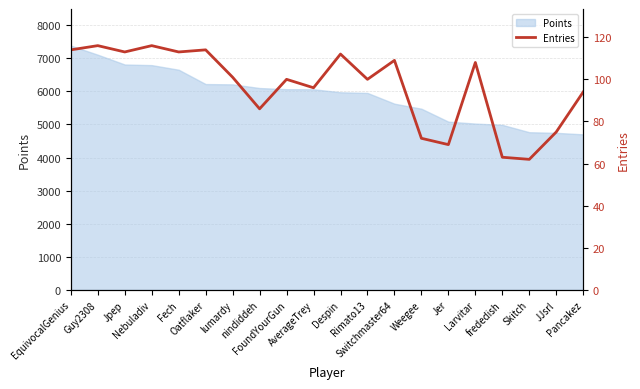

Where is the first local maximum?

Guy2308